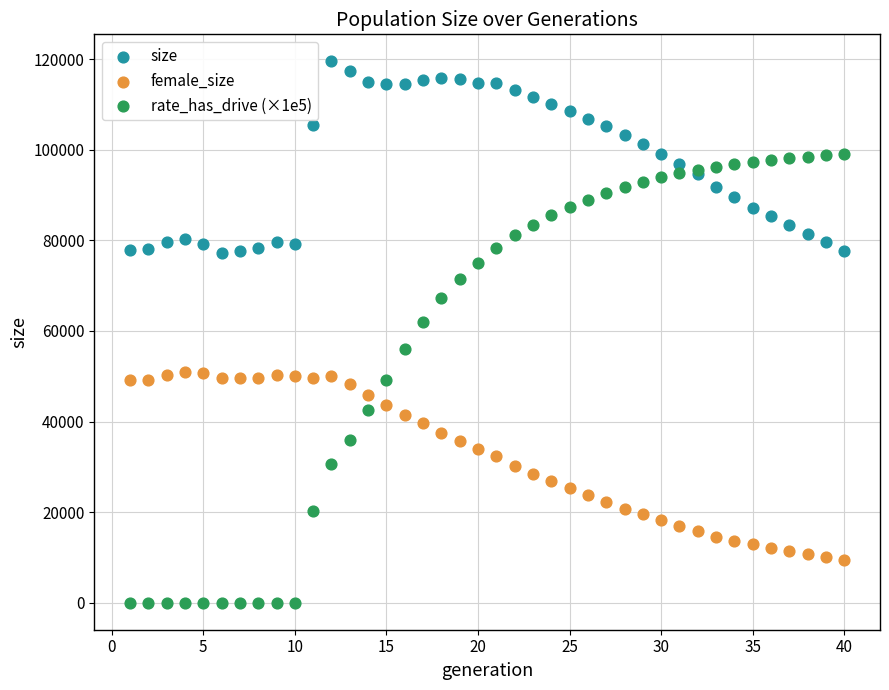

Across all series, what Y value is closest to 59764?

61951.3